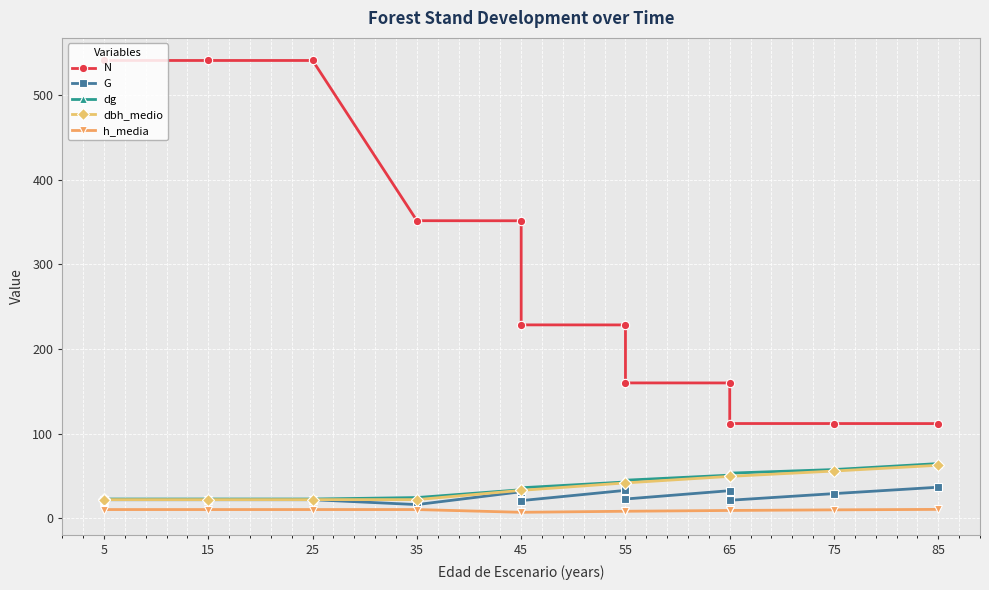

The value of N at 15 is 928.0. True or false?

False